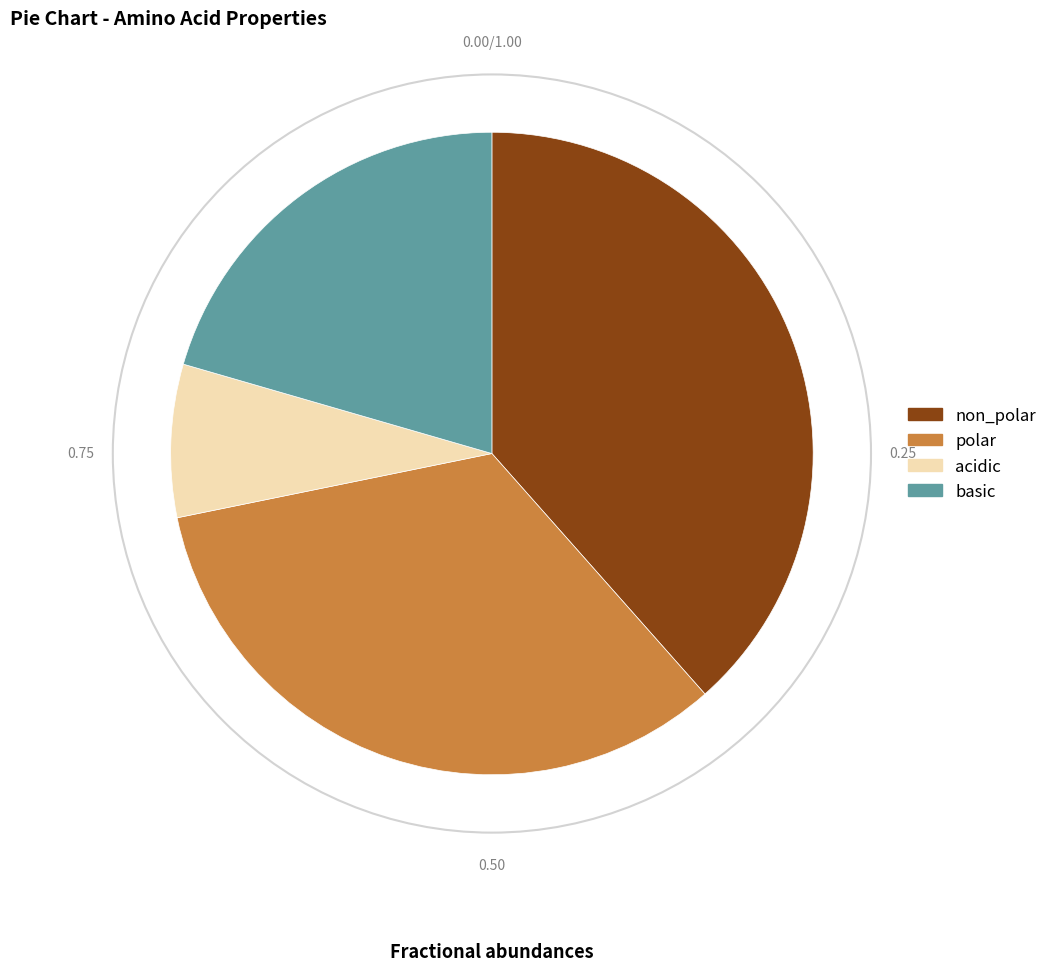

How many slices are in this pie chart?

4